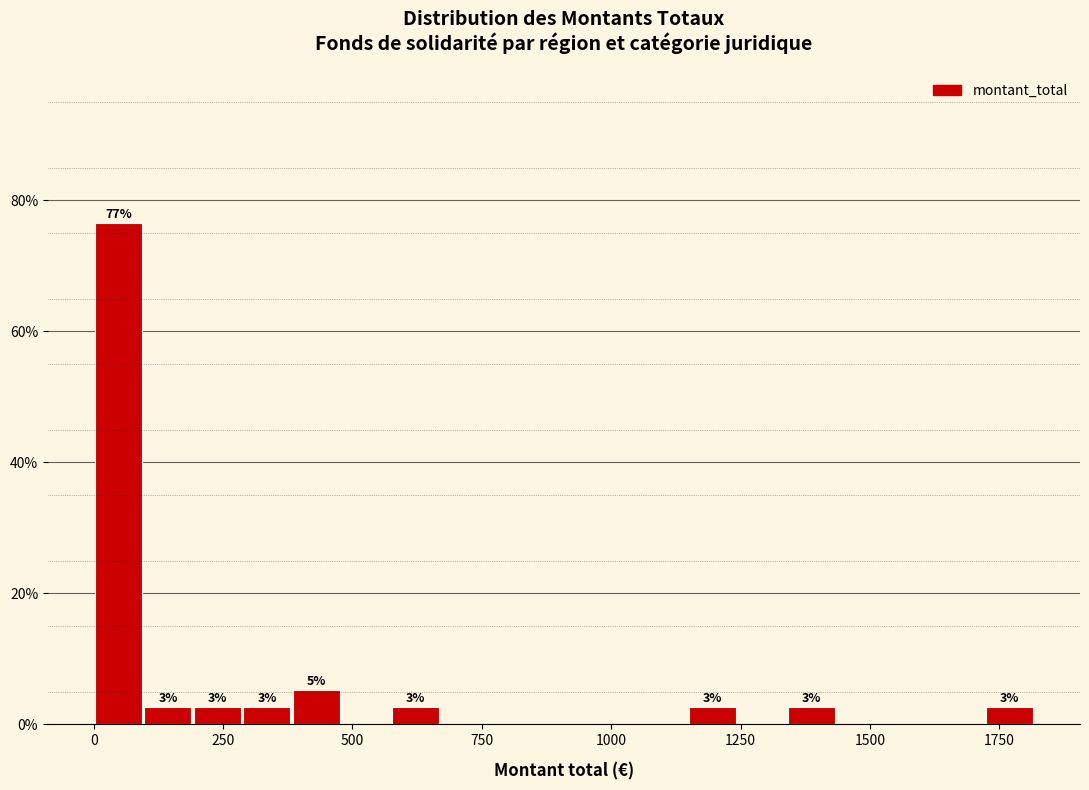

Around what value on the x-axis is the tallest bar? Give the approximate position of its centre, as read against the axis.

50